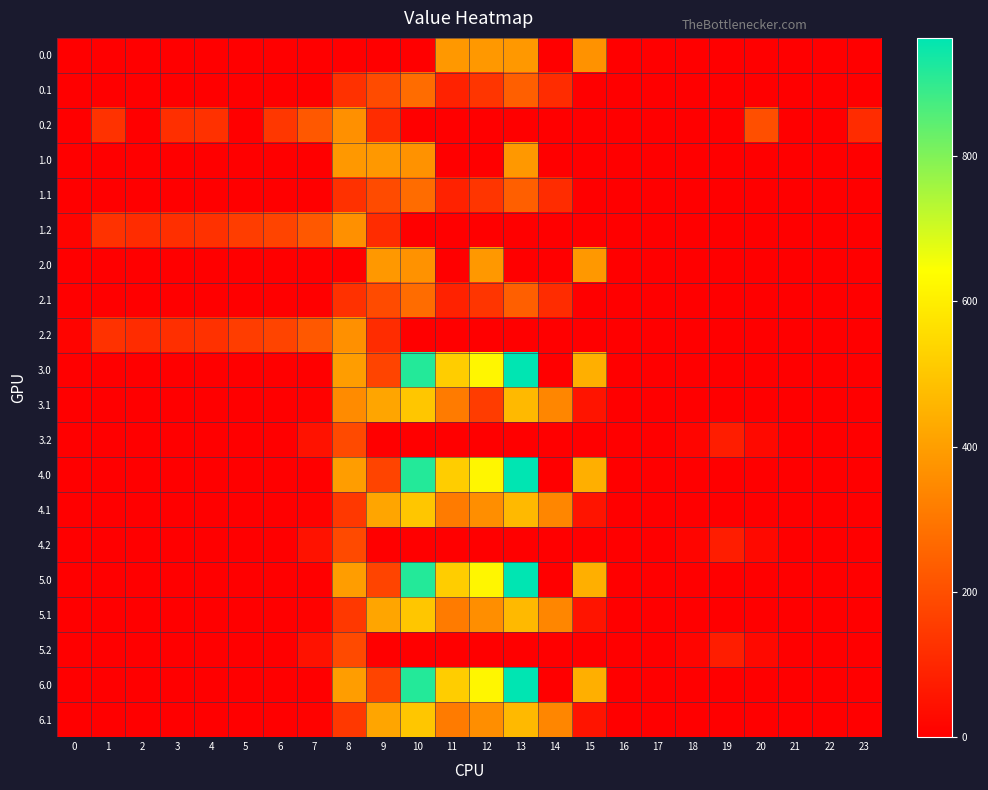

Which series has the largest total across all categories?

3.0